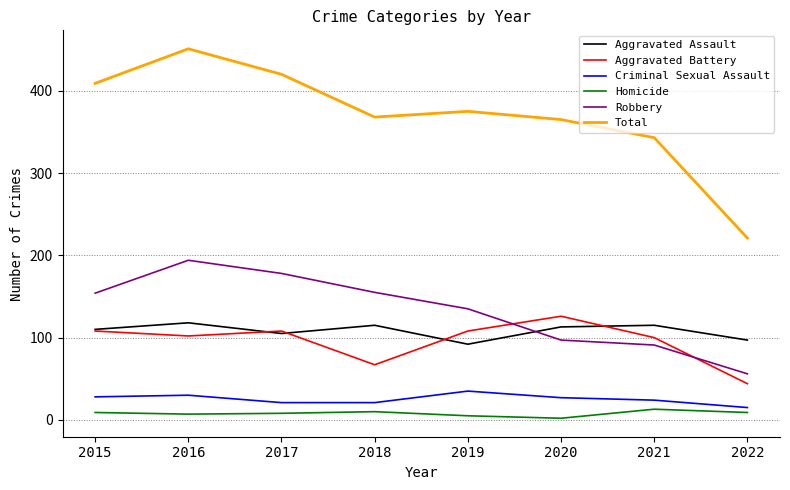

Count the number of categories in the chart.

8